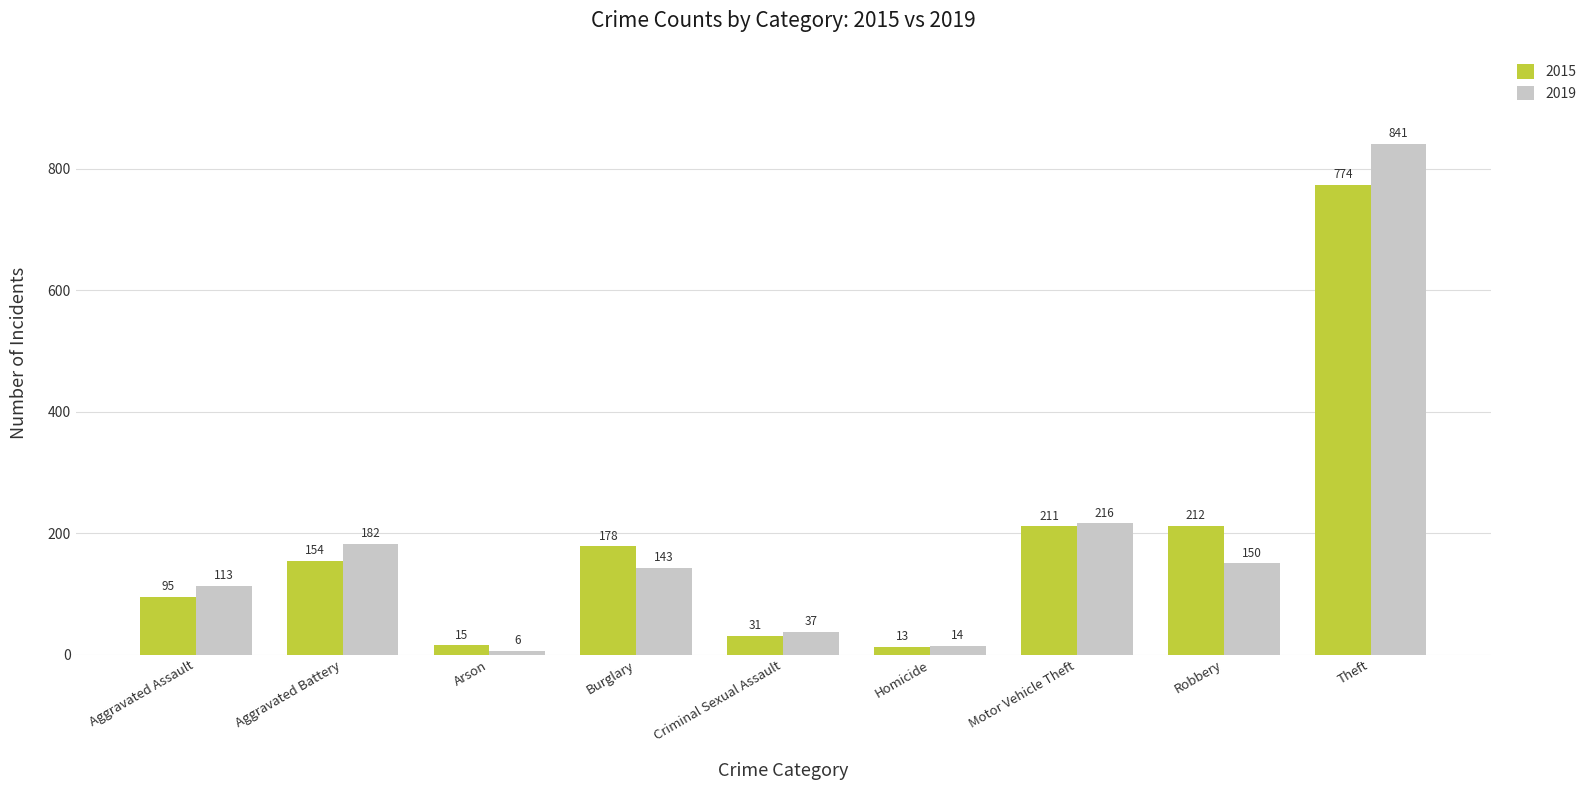

Reading left to right, transcribe all the data shown in this chart.

2015: 95	154	15	178	31	13	211	212	774
2019: 113	182	6	143	37	14	216	150	841